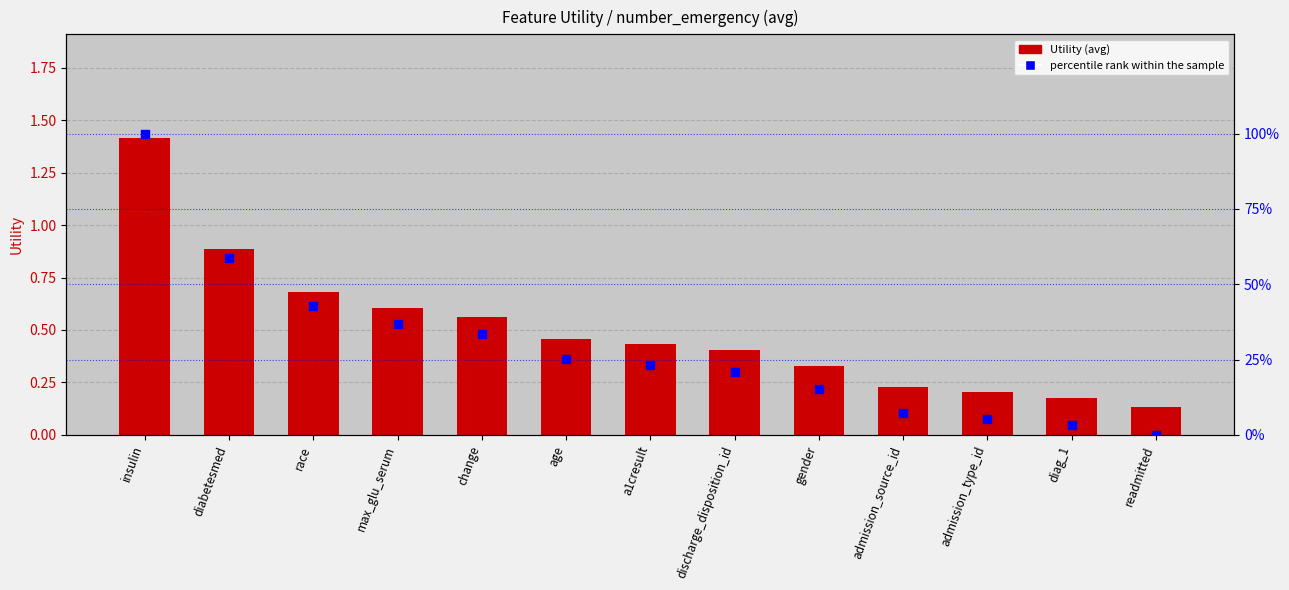

Which series has the largest total across all categories?

percentile rank within the sample